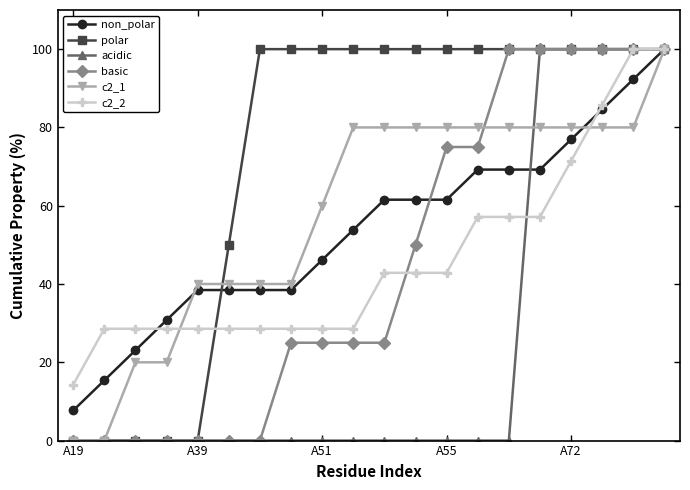

What is the difference between the maximum and second lowest values in the basic series?

100.0